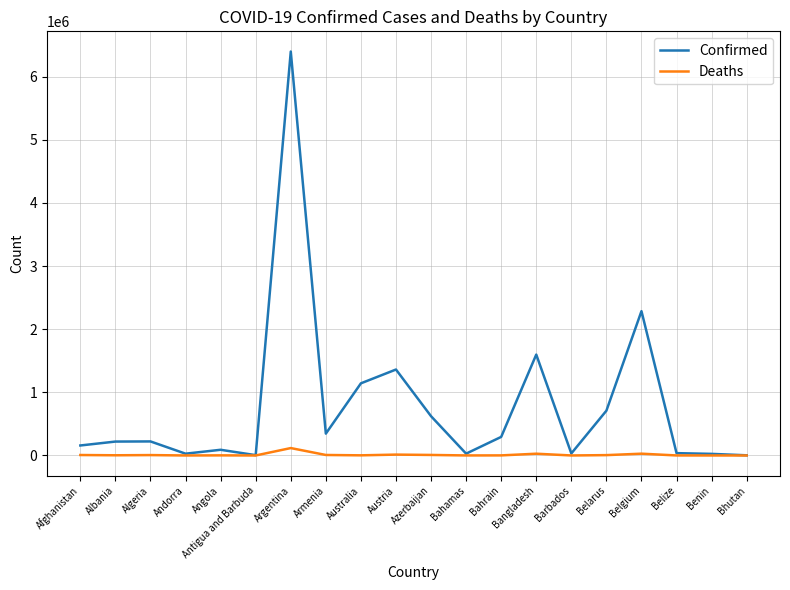

At which category is the sum across all series the highest?

Argentina